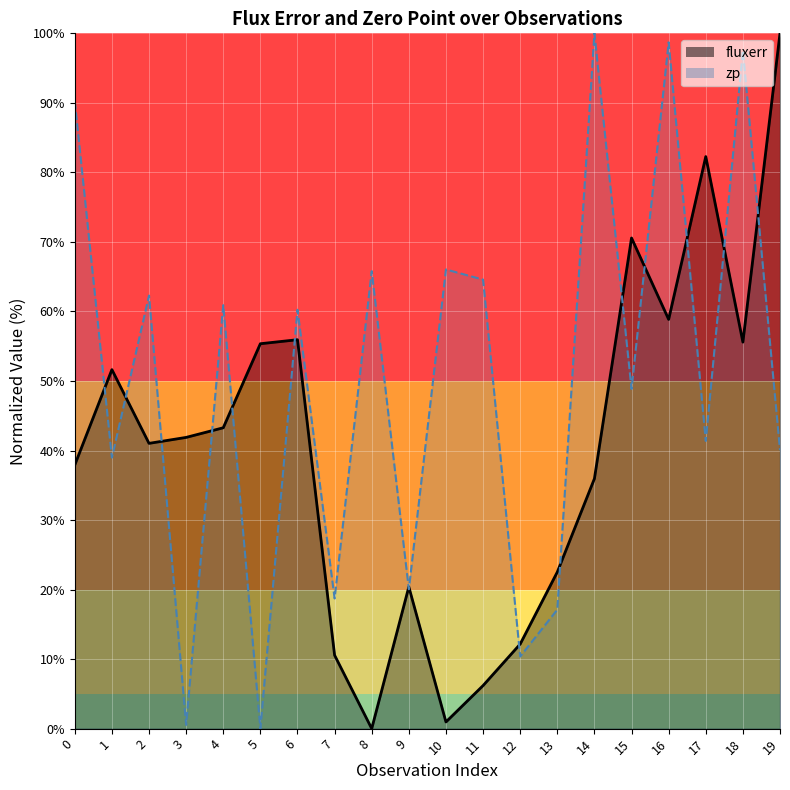

What is the greatest value displayed?

100.0